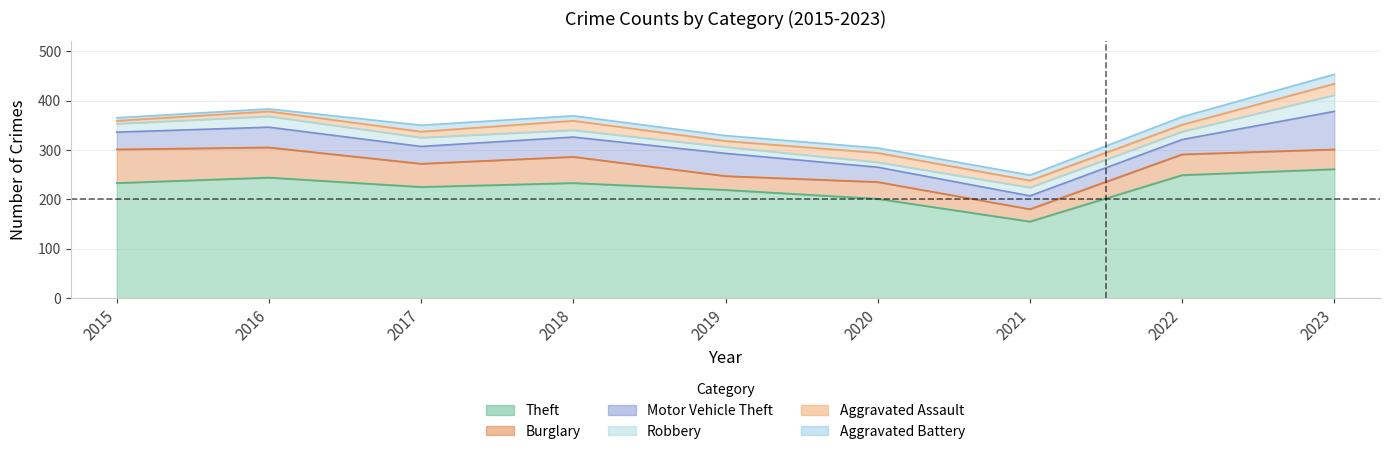

What are all the series names shown in the legend?

Theft, Burglary, Motor Vehicle Theft, Robbery, Aggravated Assault, Aggravated Battery